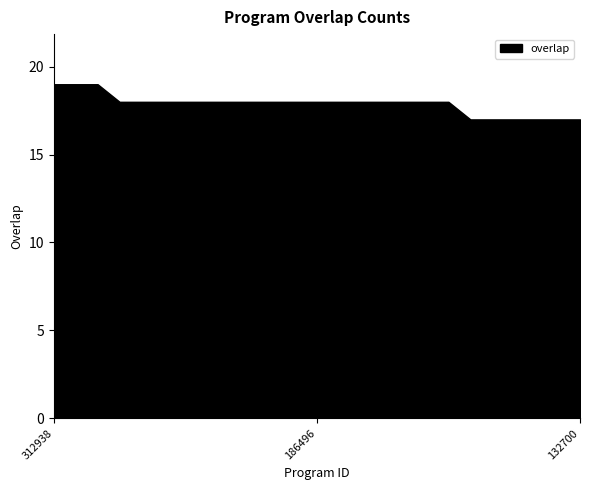

What is the maximum value shown in the chart?

19